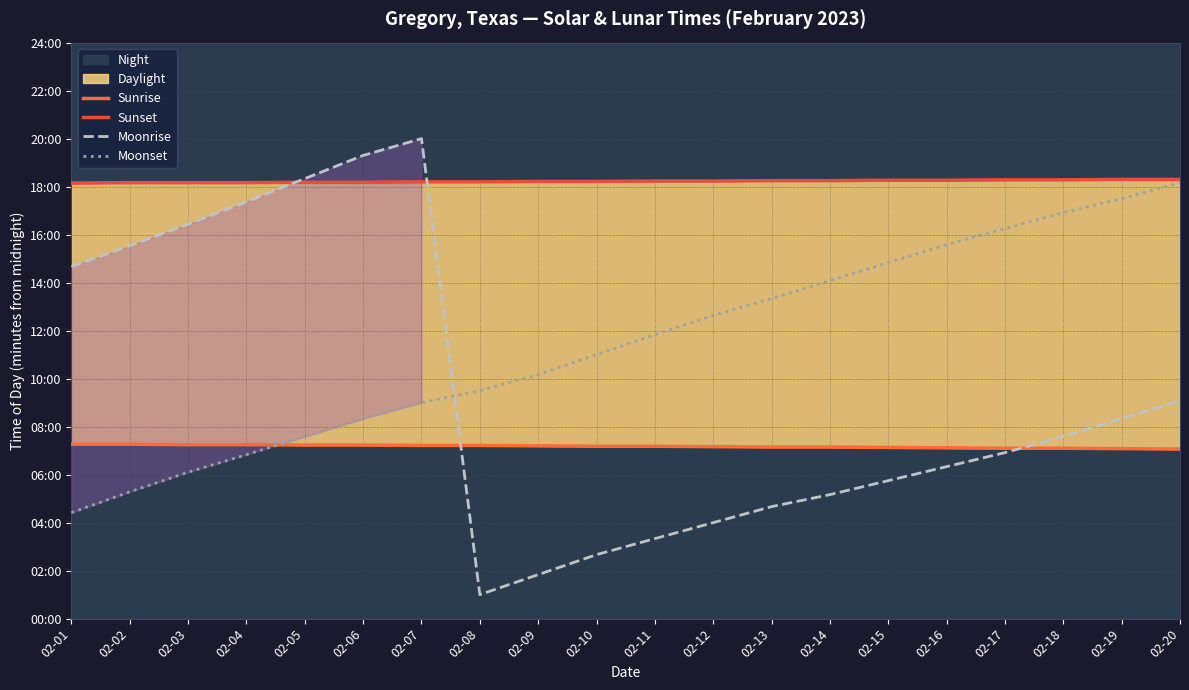

At which category is the sum across all series the highest?

02-07